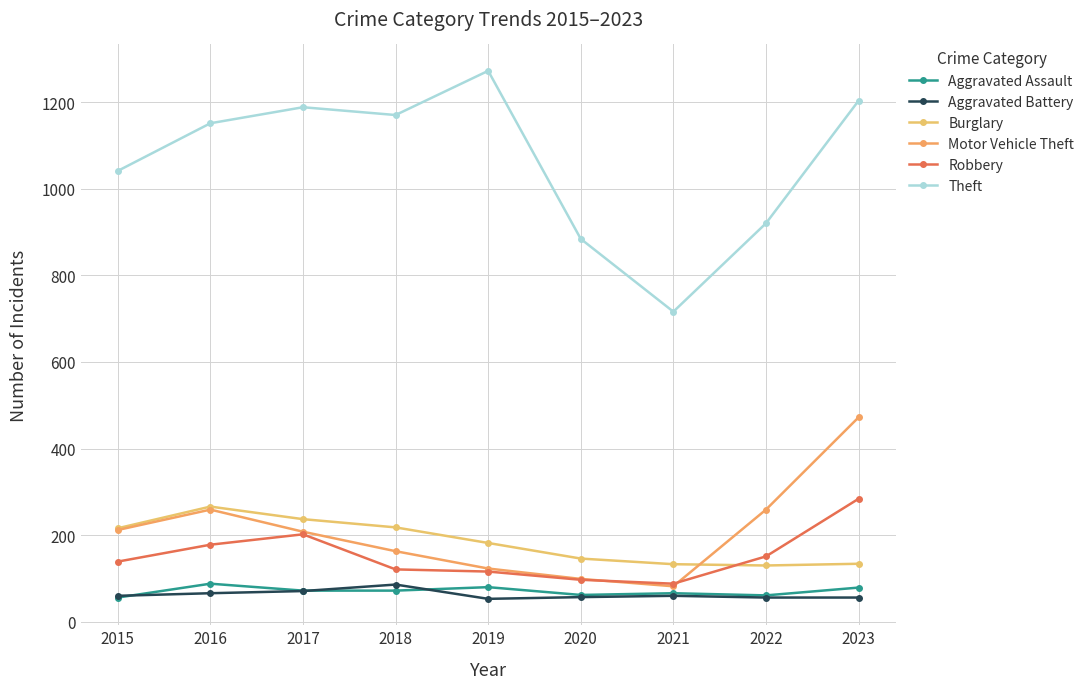

In Aggravated Assault, how many points are higher than both neighbors (excluding endpoints)?

3